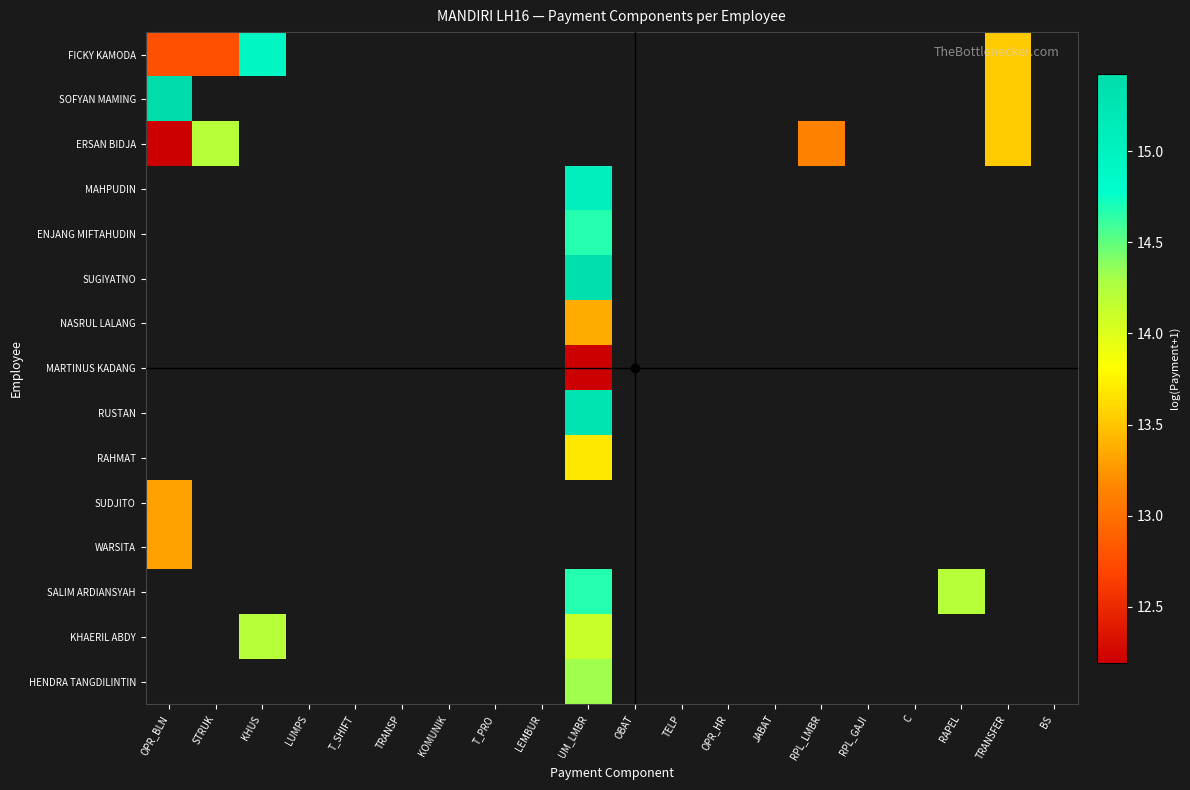

Reading left to right, extract all data points from this chart.

FICKY KAMODA: OPR_BLN=12.8	STRUK=12.8	KHUS=14.9	LUMPS=0.0	T_SHIFT=0.0	TRANSP=0.0	KOMUNIK=0.0	T_PRO=0.0	LEMBUR=0.0	UM_LMBR=0.0	OBAT=0.0	TELP=0.0	OPR_HR=0.0	JABAT=0.0	RPL_LMBR=0.0	RPL_GAJI=0.0	C=0.0	RAPEL=0.0	TRANSFER=13.5	BS=0.0
SOFYAN MAMING: OPR_BLN=15.4	STRUK=0.0	KHUS=0.0	LUMPS=0.0	T_SHIFT=0.0	TRANSP=0.0	KOMUNIK=0.0	T_PRO=0.0	LEMBUR=0.0	UM_LMBR=0.0	OBAT=0.0	TELP=0.0	OPR_HR=0.0	JABAT=0.0	RPL_LMBR=0.0	RPL_GAJI=0.0	C=0.0	RAPEL=0.0	TRANSFER=13.5	BS=0.0
ERSAN BIDJA: OPR_BLN=12.2	STRUK=14.2	KHUS=0.0	LUMPS=0.0	T_SHIFT=0.0	TRANSP=0.0	KOMUNIK=0.0	T_PRO=0.0	LEMBUR=0.0	UM_LMBR=0.0	OBAT=0.0	TELP=0.0	OPR_HR=0.0	JABAT=0.0	RPL_LMBR=13.1	RPL_GAJI=0.0	C=0.0	RAPEL=0.0	TRANSFER=13.5	BS=0.0
MAHPUDIN: OPR_BLN=0.0	STRUK=0.0	KHUS=0.0	LUMPS=0.0	T_SHIFT=0.0	TRANSP=0.0	KOMUNIK=0.0	T_PRO=0.0	LEMBUR=0.0	UM_LMBR=15.1	OBAT=0.0	TELP=0.0	OPR_HR=0.0	JABAT=0.0	RPL_LMBR=0.0	RPL_GAJI=0.0	C=0.0	RAPEL=0.0	TRANSFER=0.0	BS=0.0
ENJANG MIFTAHUDIN: OPR_BLN=0.0	STRUK=0.0	KHUS=0.0	LUMPS=0.0	T_SHIFT=0.0	TRANSP=0.0	KOMUNIK=0.0	T_PRO=0.0	LEMBUR=0.0	UM_LMBR=14.7	OBAT=0.0	TELP=0.0	OPR_HR=0.0	JABAT=0.0	RPL_LMBR=0.0	RPL_GAJI=0.0	C=0.0	RAPEL=0.0	TRANSFER=0.0	BS=0.0
SUGIYATNO: OPR_BLN=0.0	STRUK=0.0	KHUS=0.0	LUMPS=0.0	T_SHIFT=0.0	TRANSP=0.0	KOMUNIK=0.0	T_PRO=0.0	LEMBUR=0.0	UM_LMBR=15.4	OBAT=0.0	TELP=0.0	OPR_HR=0.0	JABAT=0.0	RPL_LMBR=0.0	RPL_GAJI=0.0	C=0.0	RAPEL=0.0	TRANSFER=0.0	BS=0.0
NASRUL LALANG: OPR_BLN=0.0	STRUK=0.0	KHUS=0.0	LUMPS=0.0	T_SHIFT=0.0	TRANSP=0.0	KOMUNIK=0.0	T_PRO=0.0	LEMBUR=0.0	UM_LMBR=13.4	OBAT=0.0	TELP=0.0	OPR_HR=0.0	JABAT=0.0	RPL_LMBR=0.0	RPL_GAJI=0.0	C=0.0	RAPEL=0.0	TRANSFER=0.0	BS=0.0
MARTINUS KADANG: OPR_BLN=0.0	STRUK=0.0	KHUS=0.0	LUMPS=0.0	T_SHIFT=0.0	TRANSP=0.0	KOMUNIK=0.0	T_PRO=0.0	LEMBUR=0.0	UM_LMBR=12.2	OBAT=0.0	TELP=0.0	OPR_HR=0.0	JABAT=0.0	RPL_LMBR=0.0	RPL_GAJI=0.0	C=0.0	RAPEL=0.0	TRANSFER=0.0	BS=0.0
RUSTAN: OPR_BLN=0.0	STRUK=0.0	KHUS=0.0	LUMPS=0.0	T_SHIFT=0.0	TRANSP=0.0	KOMUNIK=0.0	T_PRO=0.0	LEMBUR=0.0	UM_LMBR=15.3	OBAT=0.0	TELP=0.0	OPR_HR=0.0	JABAT=0.0	RPL_LMBR=0.0	RPL_GAJI=0.0	C=0.0	RAPEL=0.0	TRANSFER=0.0	BS=0.0
RAHMAT: OPR_BLN=0.0	STRUK=0.0	KHUS=0.0	LUMPS=0.0	T_SHIFT=0.0	TRANSP=0.0	KOMUNIK=0.0	T_PRO=0.0	LEMBUR=0.0	UM_LMBR=13.7	OBAT=0.0	TELP=0.0	OPR_HR=0.0	JABAT=0.0	RPL_LMBR=0.0	RPL_GAJI=0.0	C=0.0	RAPEL=0.0	TRANSFER=0.0	BS=0.0
SUDJITO: OPR_BLN=13.3	STRUK=0.0	KHUS=0.0	LUMPS=0.0	T_SHIFT=0.0	TRANSP=0.0	KOMUNIK=0.0	T_PRO=0.0	LEMBUR=0.0	UM_LMBR=0.0	OBAT=0.0	TELP=0.0	OPR_HR=0.0	JABAT=0.0	RPL_LMBR=0.0	RPL_GAJI=0.0	C=0.0	RAPEL=0.0	TRANSFER=0.0	BS=0.0
WARSITA: OPR_BLN=13.3	STRUK=0.0	KHUS=0.0	LUMPS=0.0	T_SHIFT=0.0	TRANSP=0.0	KOMUNIK=0.0	T_PRO=0.0	LEMBUR=0.0	UM_LMBR=0.0	OBAT=0.0	TELP=0.0	OPR_HR=0.0	JABAT=0.0	RPL_LMBR=0.0	RPL_GAJI=0.0	C=0.0	RAPEL=0.0	TRANSFER=0.0	BS=0.0
SALIM ARDIANSYAH: OPR_BLN=0.0	STRUK=0.0	KHUS=0.0	LUMPS=0.0	T_SHIFT=0.0	TRANSP=0.0	KOMUNIK=0.0	T_PRO=0.0	LEMBUR=0.0	UM_LMBR=14.7	OBAT=0.0	TELP=0.0	OPR_HR=0.0	JABAT=0.0	RPL_LMBR=0.0	RPL_GAJI=0.0	C=0.0	RAPEL=14.2	TRANSFER=0.0	BS=0.0
KHAERIL ABDY: OPR_BLN=0.0	STRUK=0.0	KHUS=14.2	LUMPS=0.0	T_SHIFT=0.0	TRANSP=0.0	KOMUNIK=0.0	T_PRO=0.0	LEMBUR=0.0	UM_LMBR=14.1	OBAT=0.0	TELP=0.0	OPR_HR=0.0	JABAT=0.0	RPL_LMBR=0.0	RPL_GAJI=0.0	C=0.0	RAPEL=0.0	TRANSFER=0.0	BS=0.0
HENDRA TANGDILINTIN: OPR_BLN=0.0	STRUK=0.0	KHUS=0.0	LUMPS=0.0	T_SHIFT=0.0	TRANSP=0.0	KOMUNIK=0.0	T_PRO=0.0	LEMBUR=0.0	UM_LMBR=14.3	OBAT=0.0	TELP=0.0	OPR_HR=0.0	JABAT=0.0	RPL_LMBR=0.0	RPL_GAJI=0.0	C=0.0	RAPEL=0.0	TRANSFER=0.0	BS=0.0